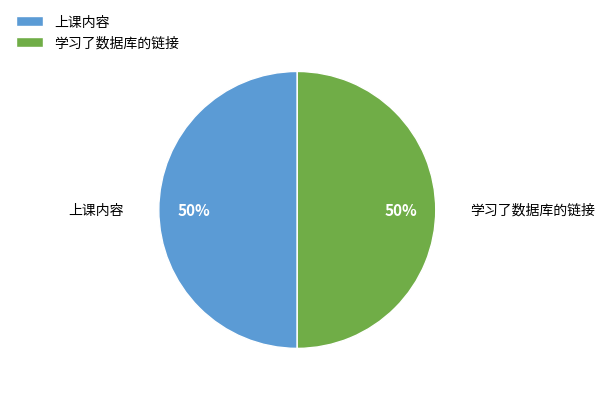

Approximately how many times larger is the value at 学习了数据库的链接 compared to 上课内容?

1.0